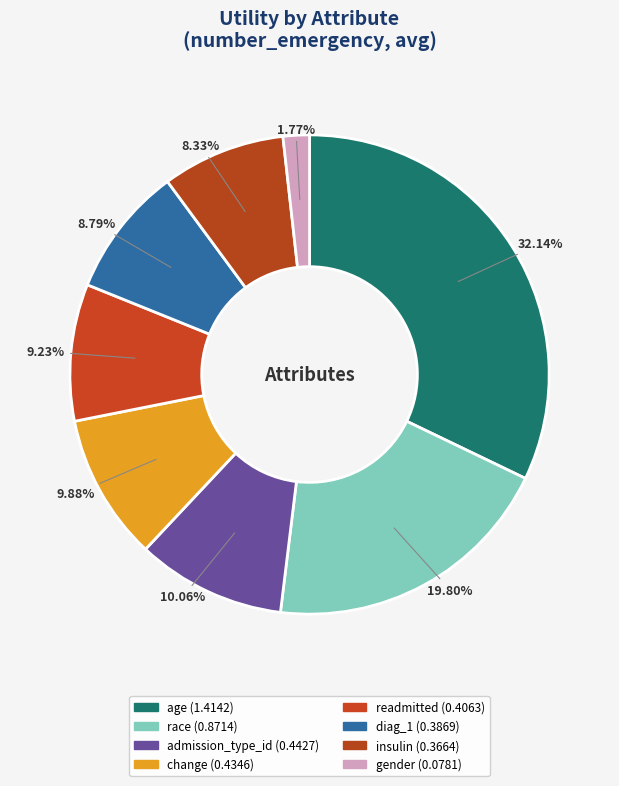

Does any single category account for the majority?

No